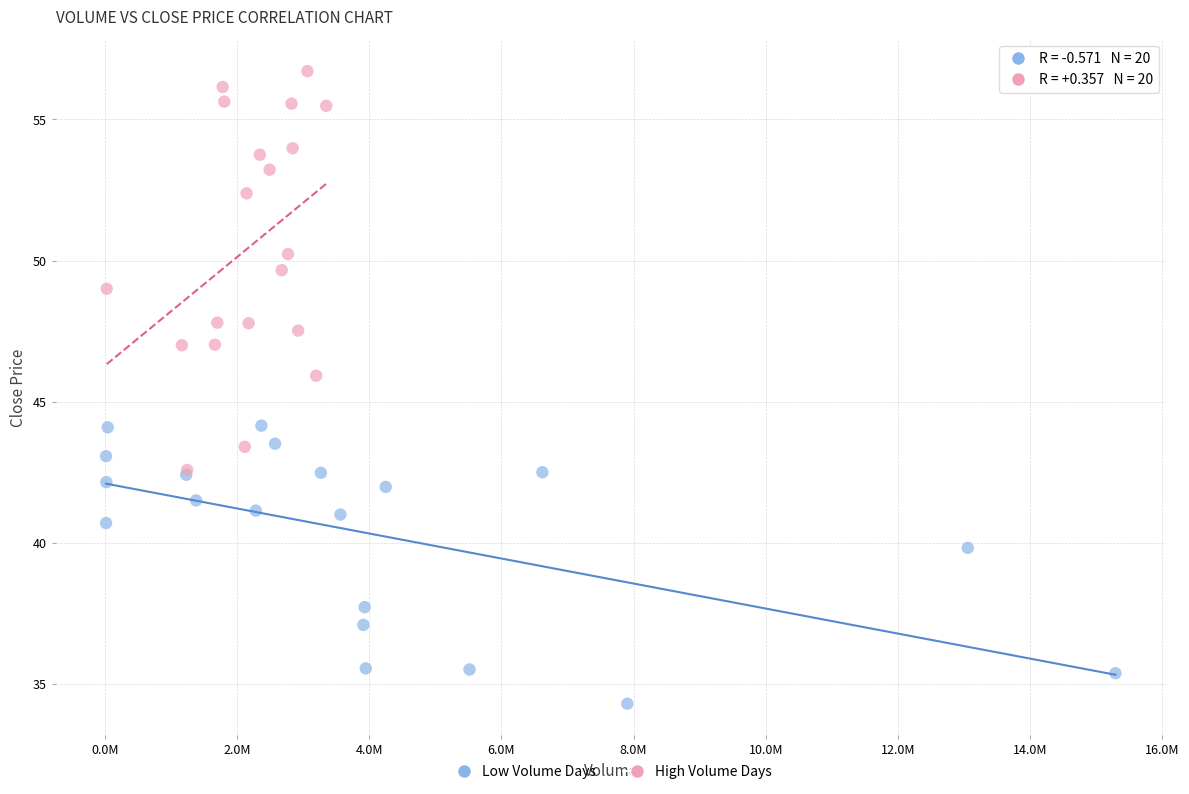

Which series has the largest Y range (max minus min)?

High Volume Days